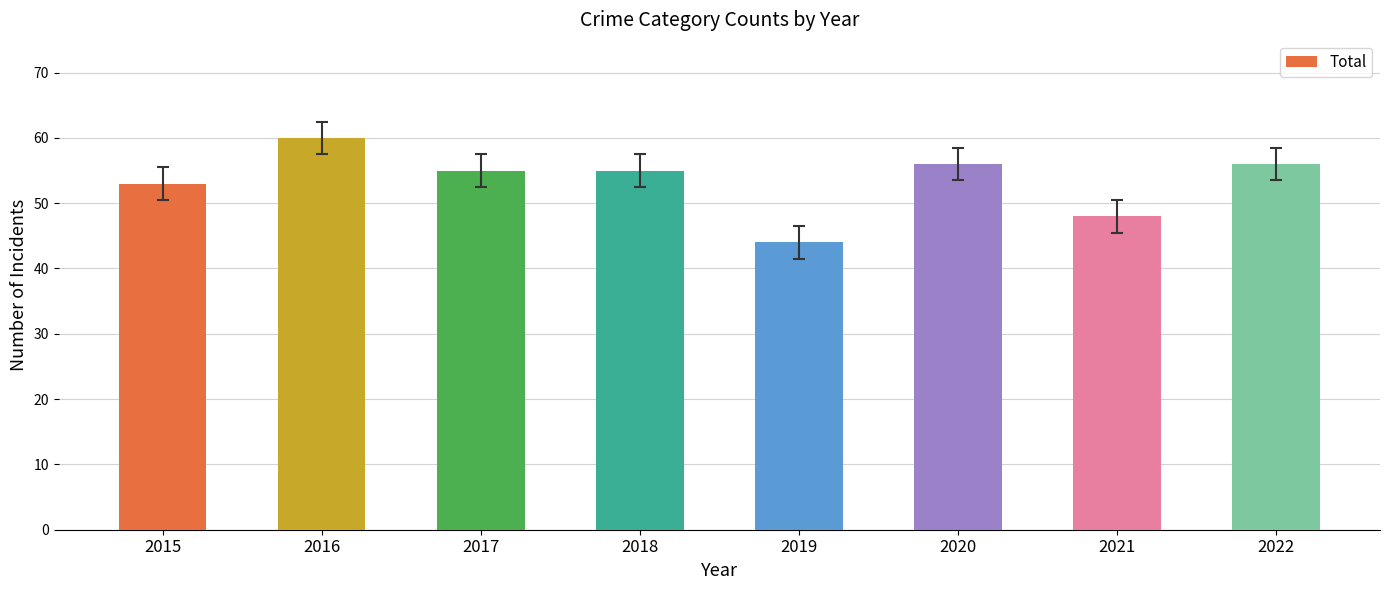

At which label does the data first exceed 55?

2016